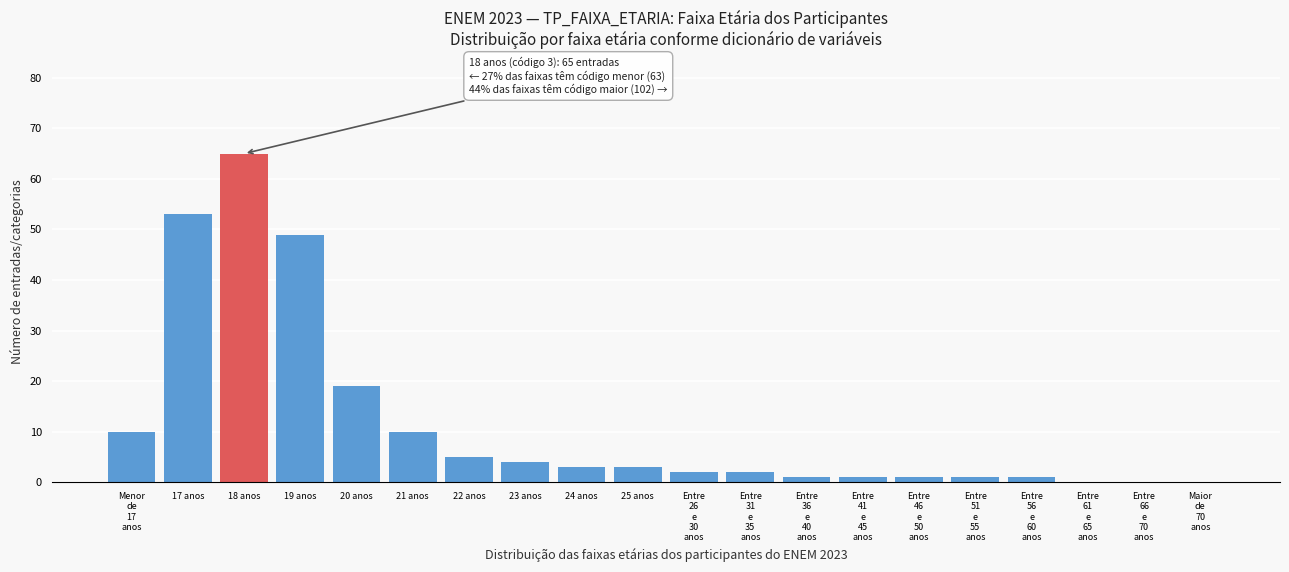

Is it true that the value at 24 anos is 3?

True